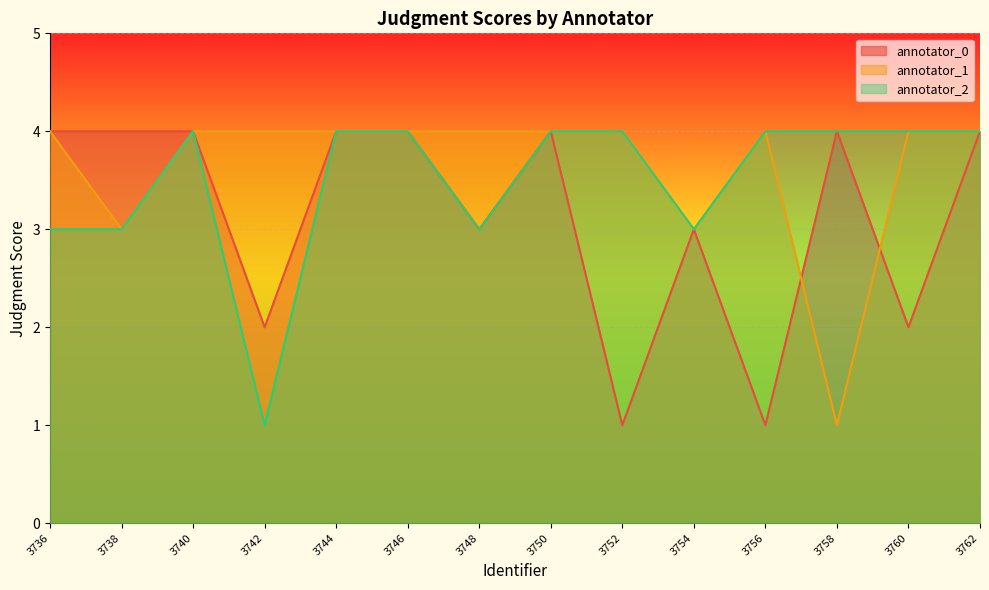

List the series in order of their overall mean, lowest first.

annotator_0, annotator_2, annotator_1